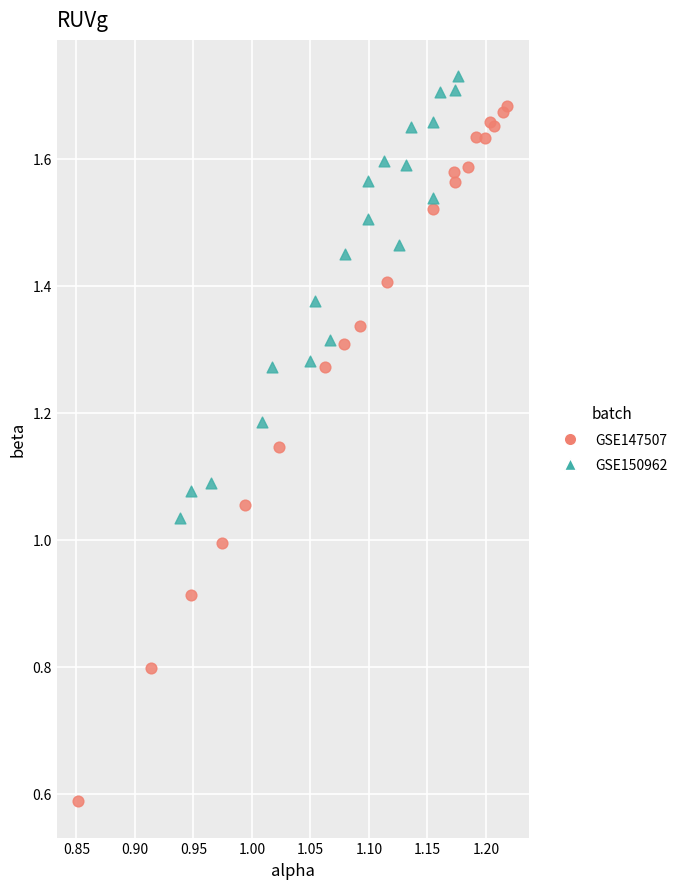

Which series has the widest spread of Y values?

GSE147507